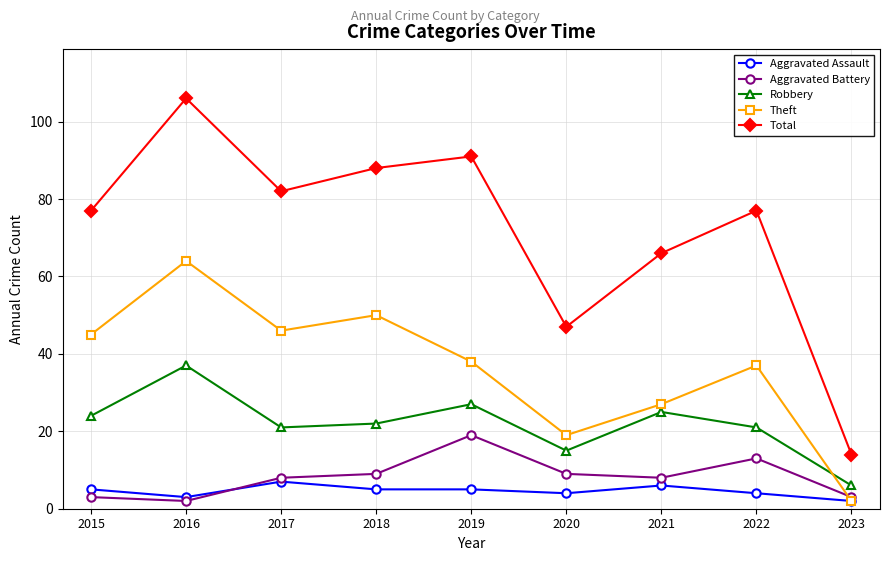

What is the difference between the highest and lowest values at 2015?

74